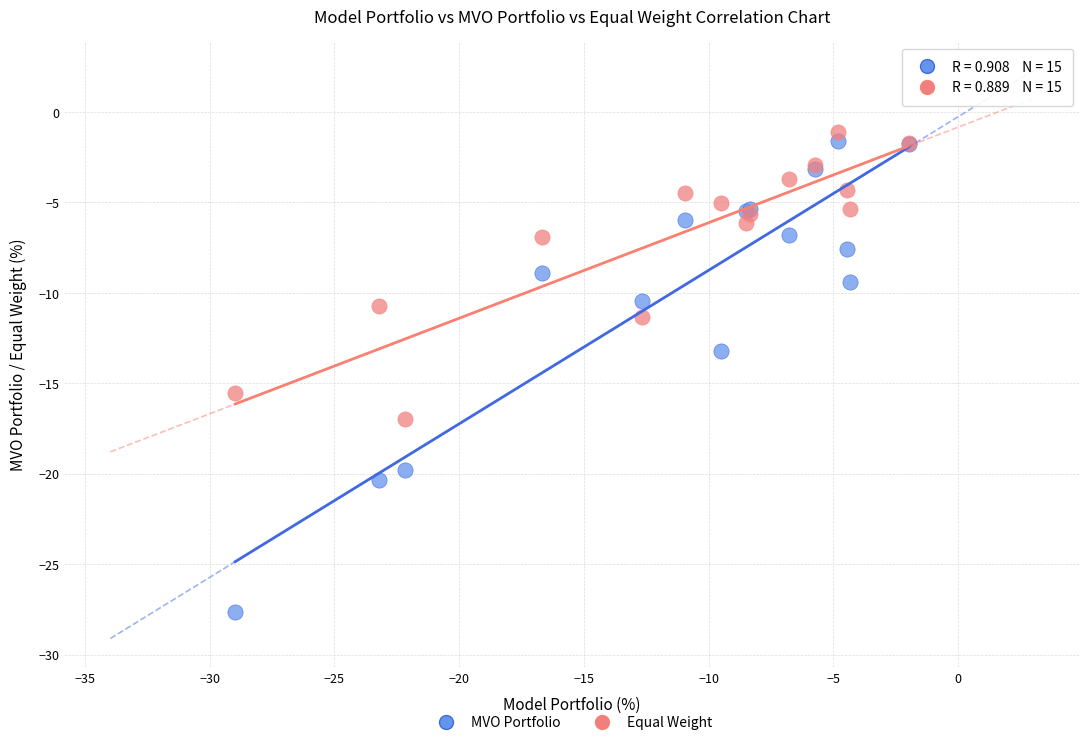

Which series contains the lowest Y value?

MVO Portfolio